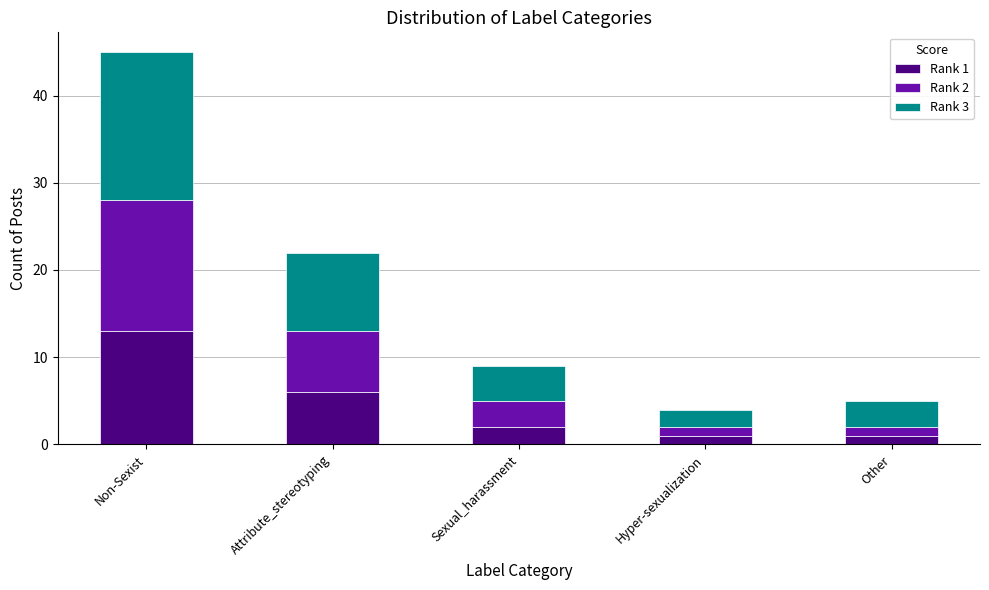

At which label does Rank 1 first exceed 2?

Non-Sexist